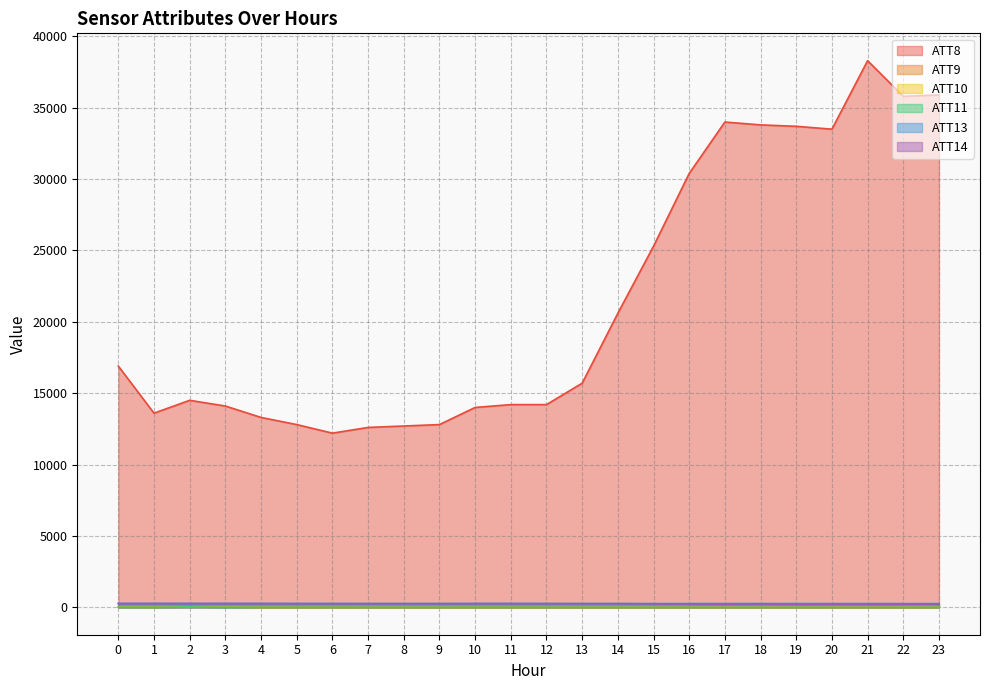

What is the value of the ATT8 point at the 8th from the left?

12600.0